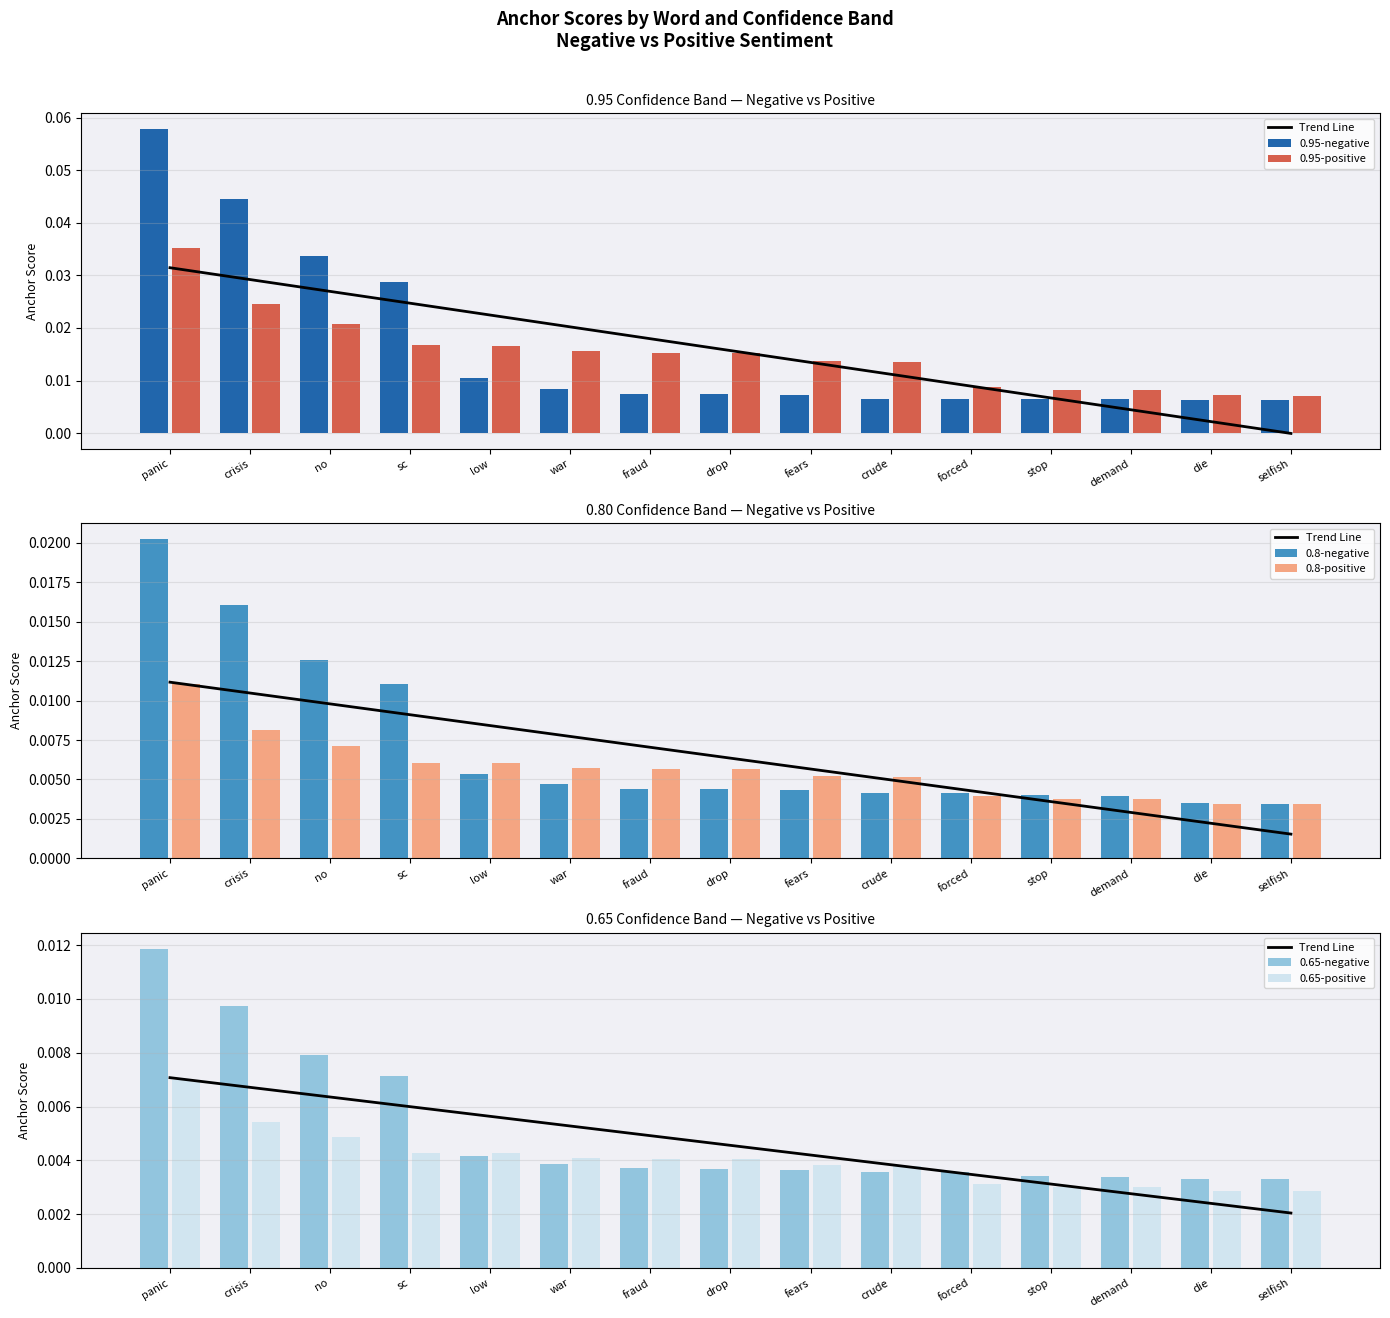

Which category has the highest value in the 0.95-negative series?

panic